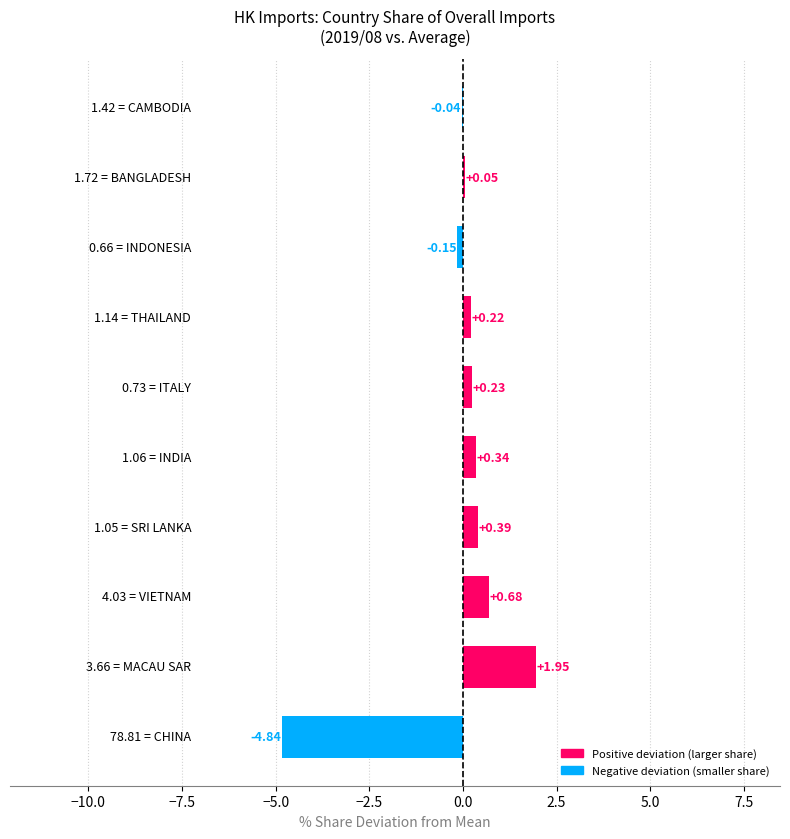

Are the bars horizontal?

Yes